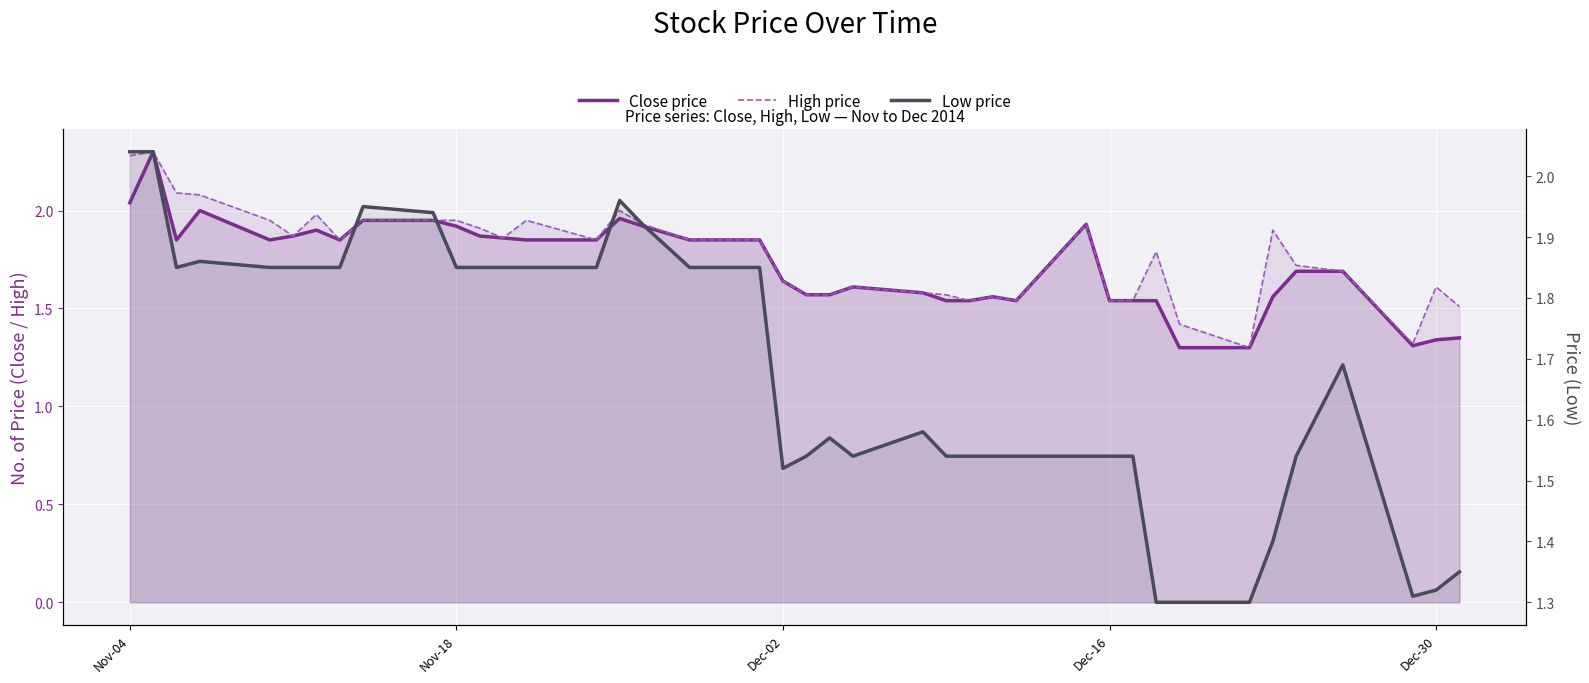

What is the lowest value of the Close price series?

1.3